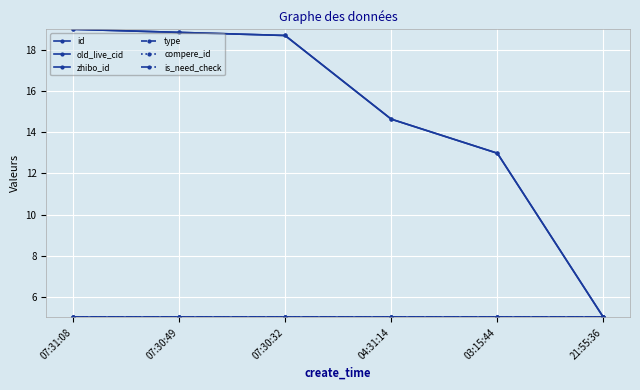

Between 21:55:36 and 03:15:44, which is larger?

03:15:44